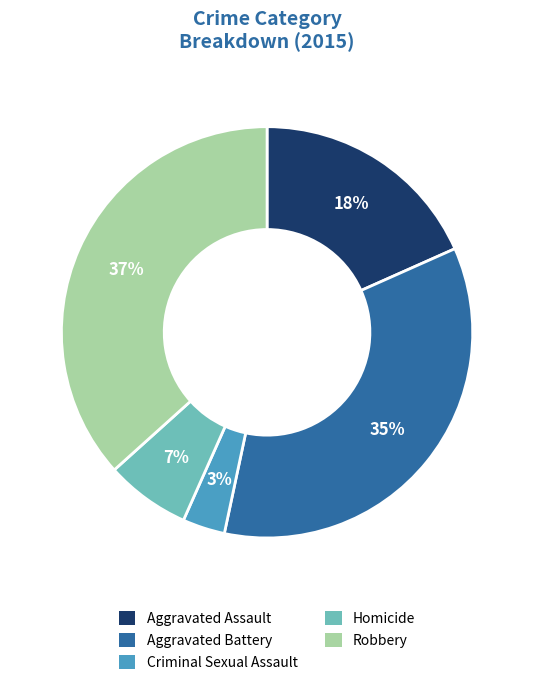

Does Aggravated Battery represent more than half of the total?

No